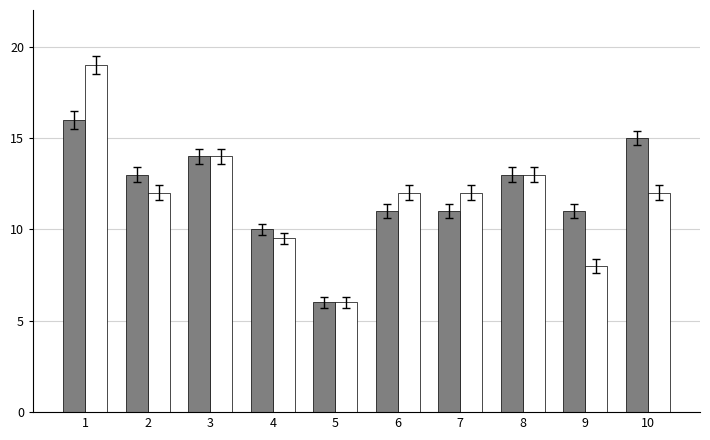

What is the smallest value displayed?

6.0